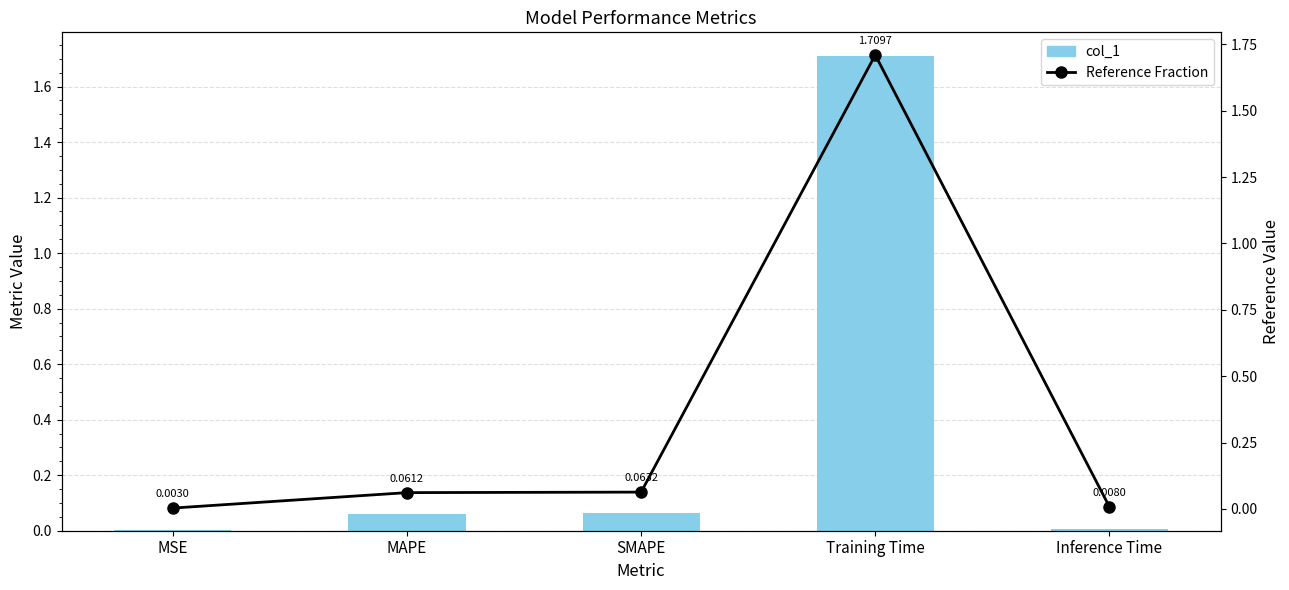

Are the bars grouped side by side (vs. stacked)?

Yes